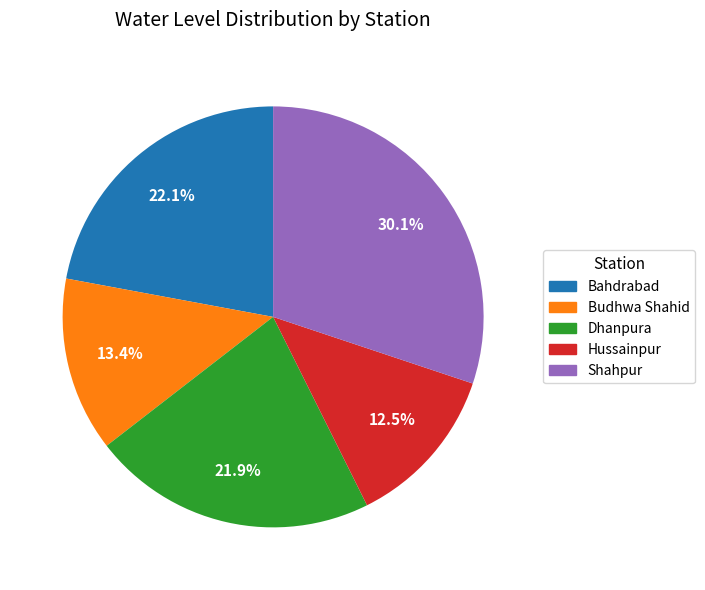

How many slices are in this pie chart?

5